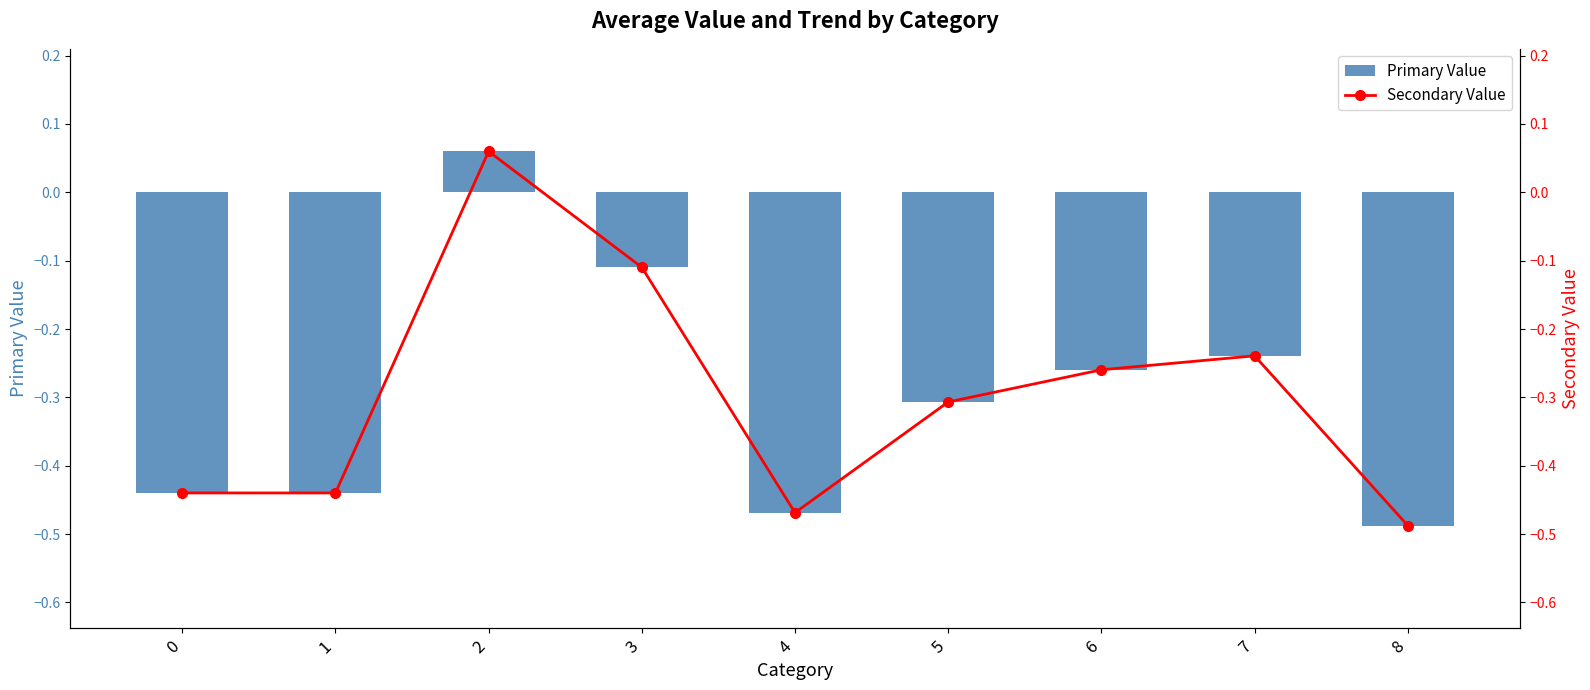

Does the chart contain stacked bars?

No